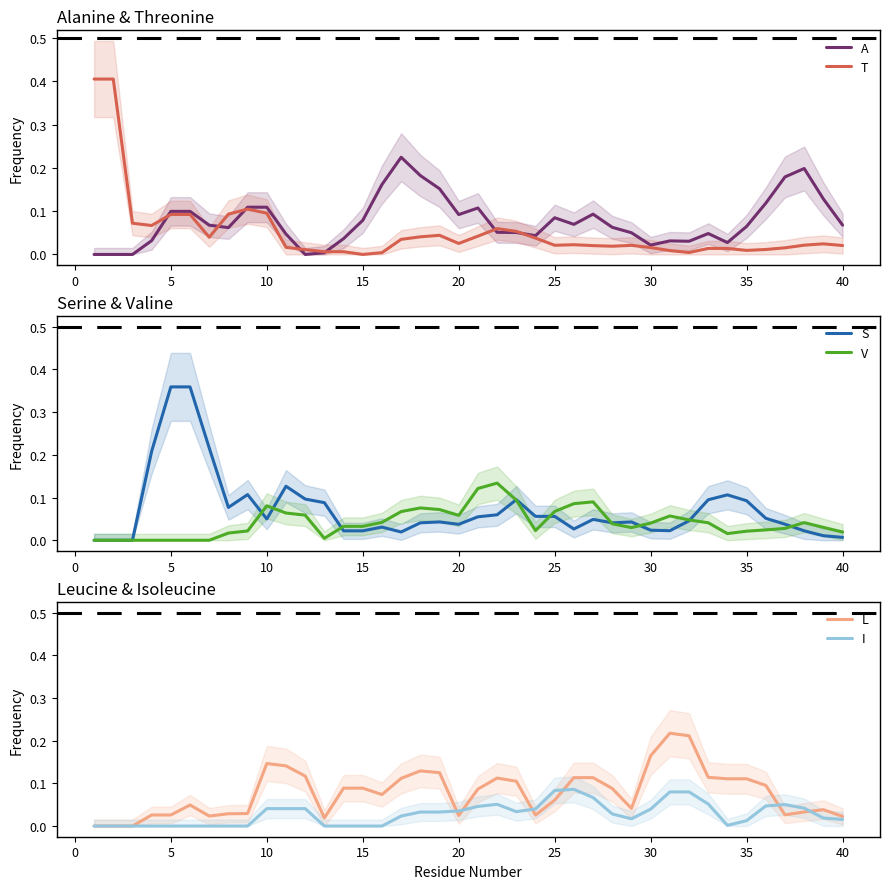

How many lines are shown in the chart?

6